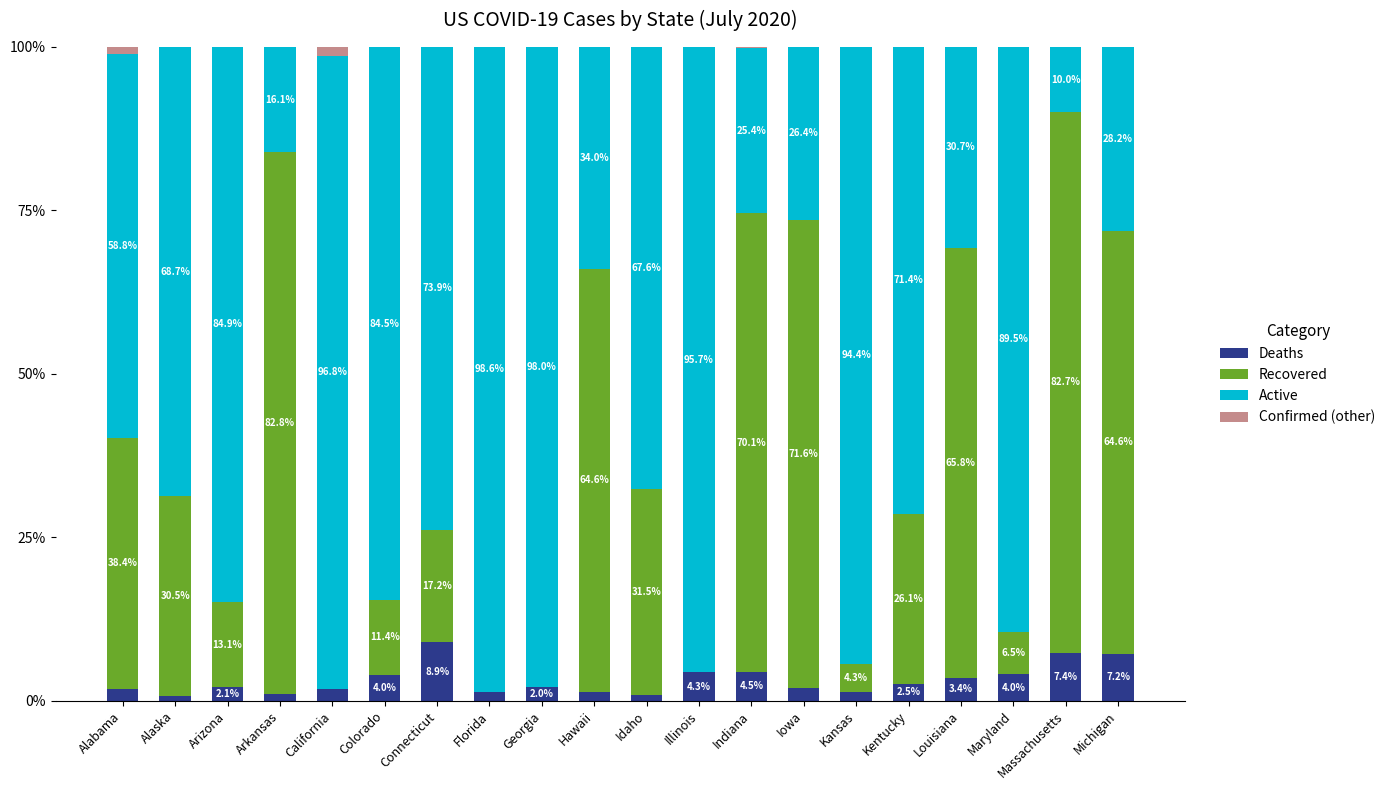

What are all the series names shown in the legend?

Deaths, Recovered, Active, Confirmed (other)